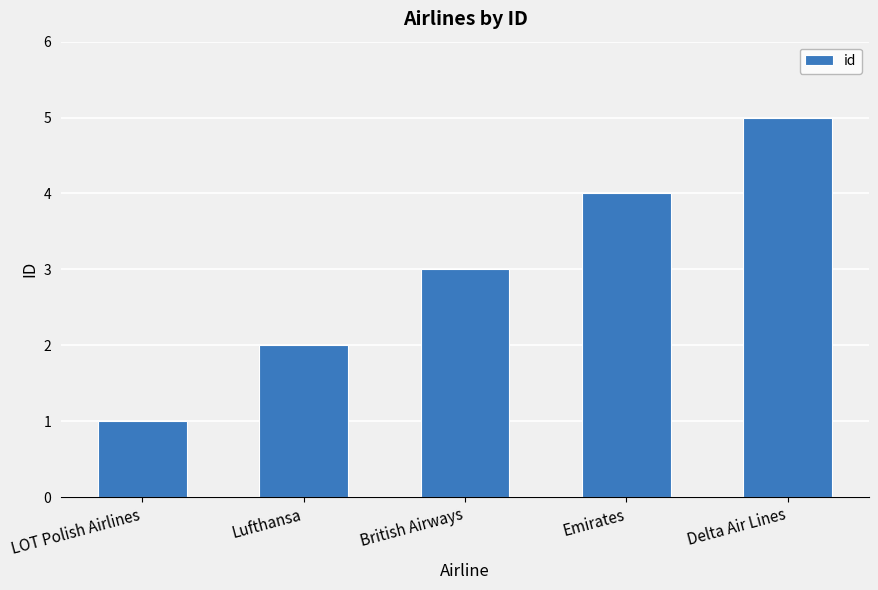

What is the change in value from Lufthansa to Emirates?

+2